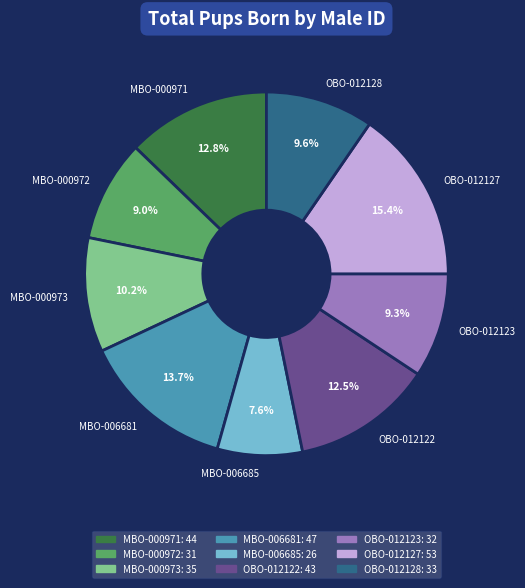

Does any single category account for the majority?

No